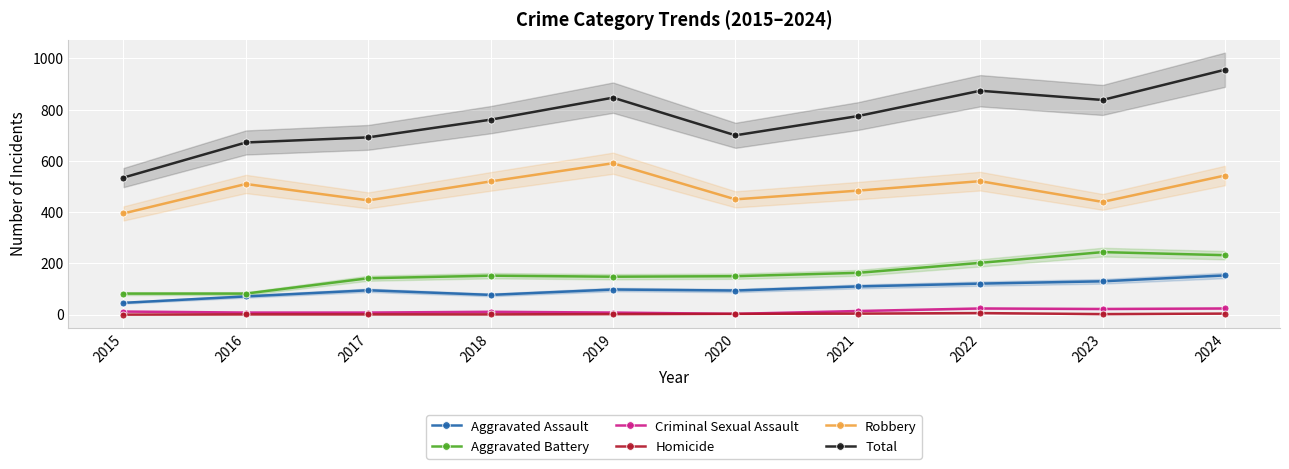

At which category does Aggravated Assault reach its first local peak?

2017